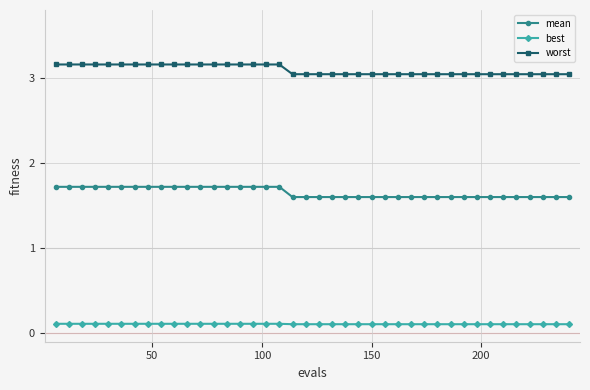

At how many categories does at least one series exceed 0?

40